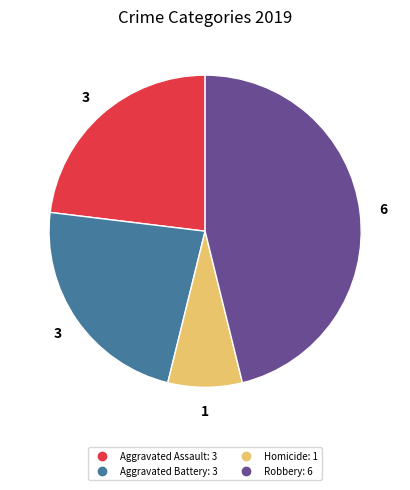

Is there any slice that represents more than half of the pie?

No